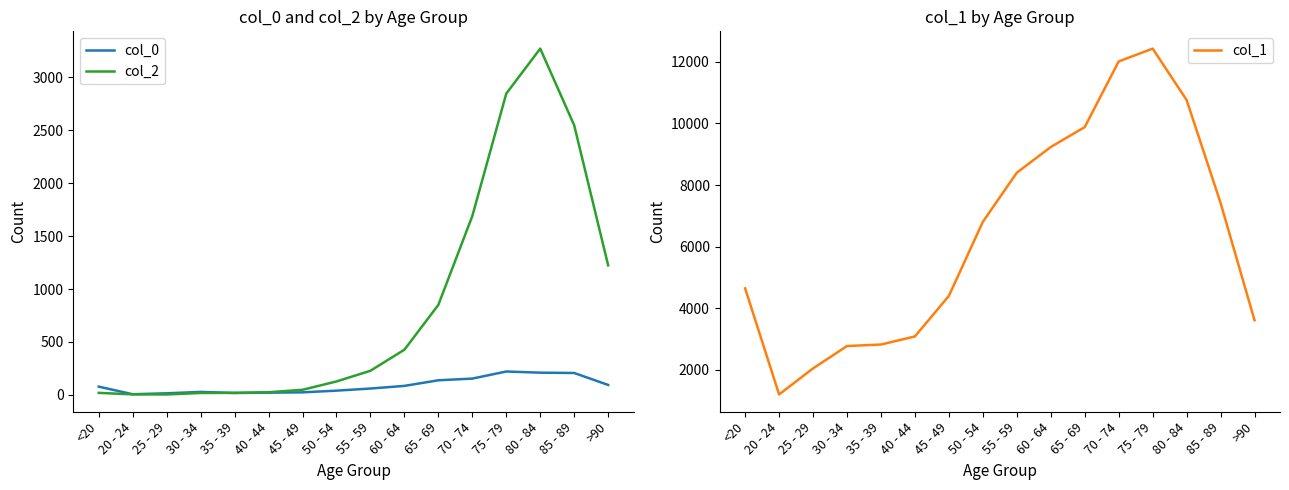

Reading left to right, list all the values displayed in this chart.

col_0: <20=77	20 - 24=5	25 - 29=14	30 - 34=27	35 - 39=17	40 - 44=20	45 - 49=23	50 - 54=39	55 - 59=59	60 - 64=84	65 - 69=137	70 - 74=153	75 - 79=220	80 - 84=209	85 - 89=206	>90=93
col_2: <20=18	20 - 24=4	25 - 29=3	30 - 34=17	35 - 39=18	40 - 44=24	45 - 49=47	50 - 54=126	55 - 59=227	60 - 64=426	65 - 69=850	70 - 74=1690	75 - 79=2848	80 - 84=3273	85 - 89=2548	>90=1224
col_1: <20=4641	20 - 24=1191	25 - 29=2038	30 - 34=2765	35 - 39=2814	40 - 44=3078	45 - 49=4396	50 - 54=6803	55 - 59=8400	60 - 64=9236	65 - 69=9883	70 - 74=12018	75 - 79=12434	80 - 84=10764	85 - 89=7417	>90=3604